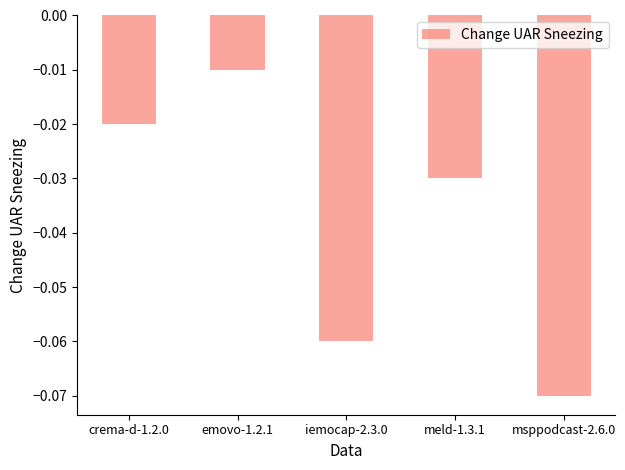

Where is the data nearest to the value 0?

emovo-1.2.1